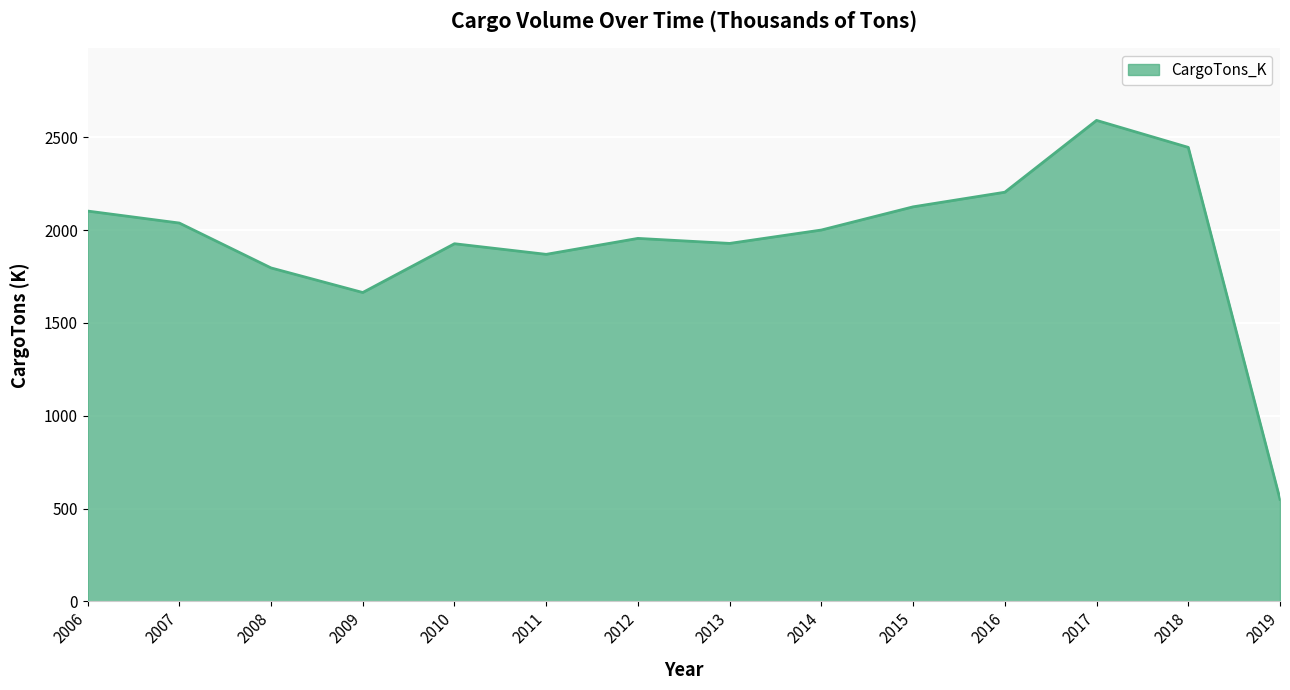

Which label corresponds to the largest value in the chart?

2017